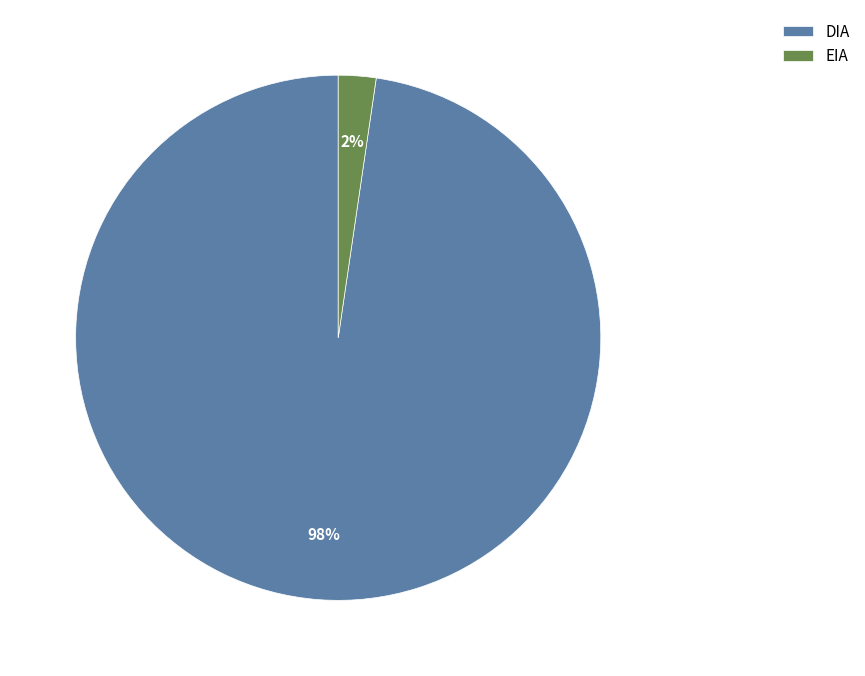

True or false: DIA accounts for 79% of the total.

False